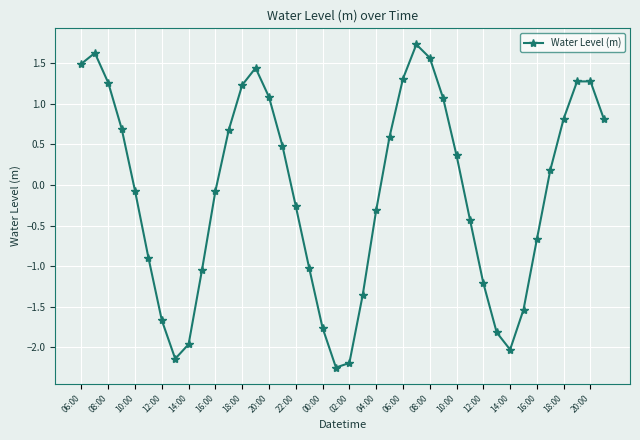

How many points are higher than both their immediate neighbors (excluding endpoints)?

4